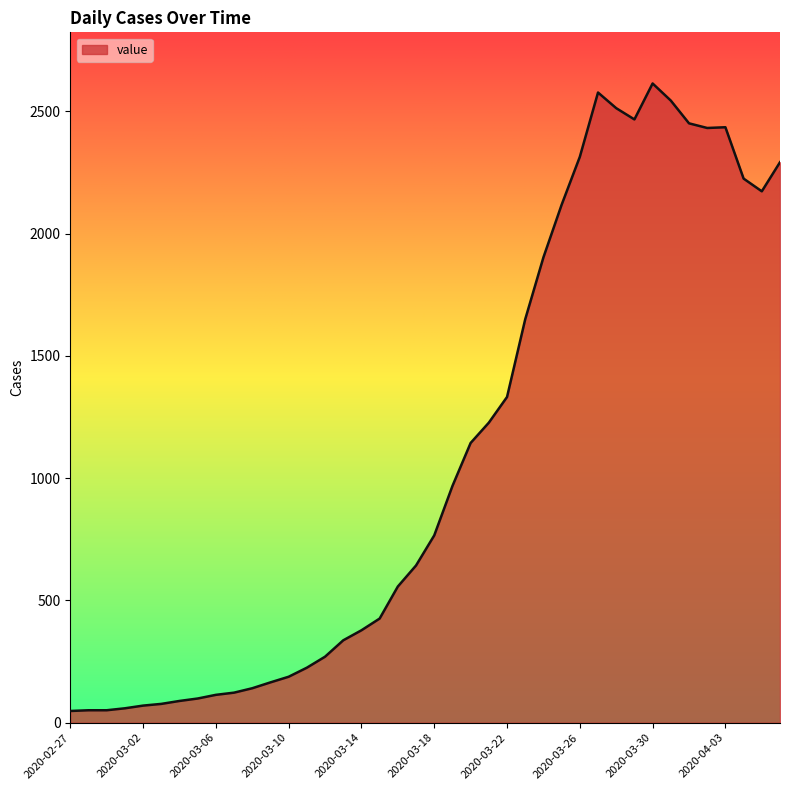

What is the greatest value displayed?

2614